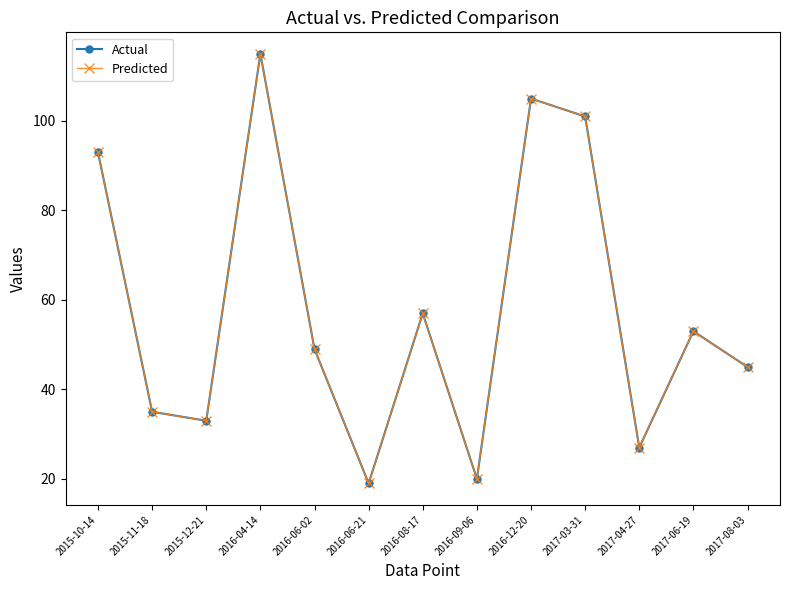

What is the label of the 12th point from the left?

2017-06-19